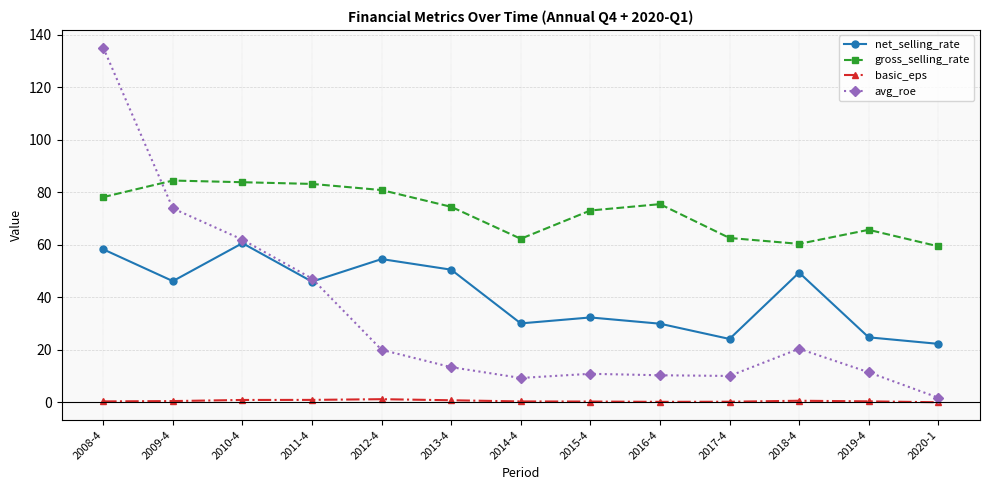

Is the value of net_selling_rate at 2012-4 greater than the value of avg_roe at 2014-4?

Yes